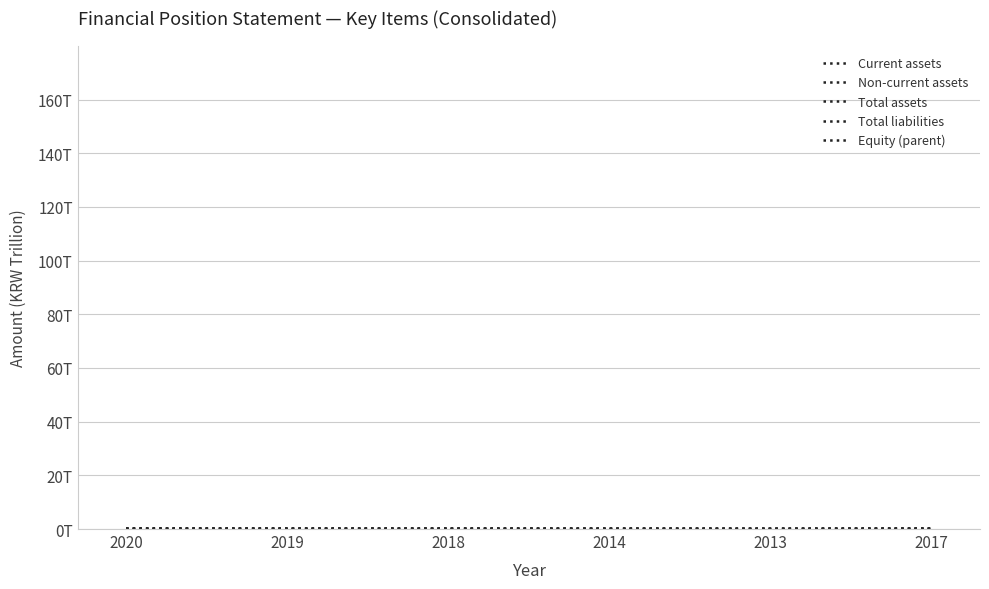

At how many categories does at least one series exceed 0?

6